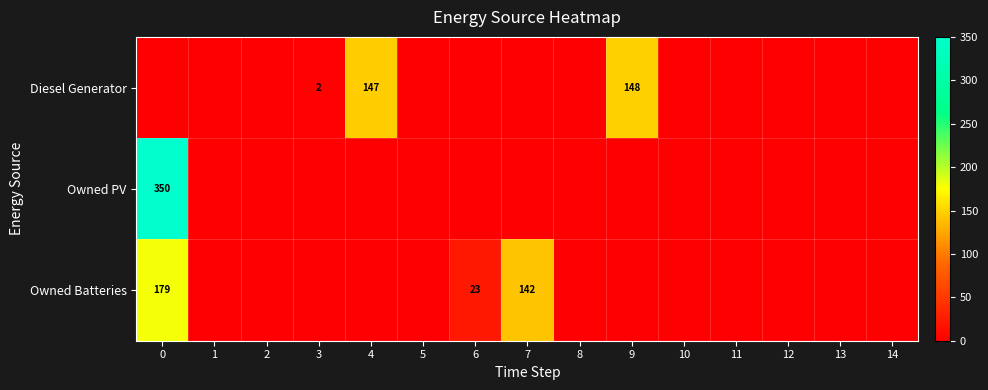

True or false: Owned Batteries has a value of 204 at 7.

False